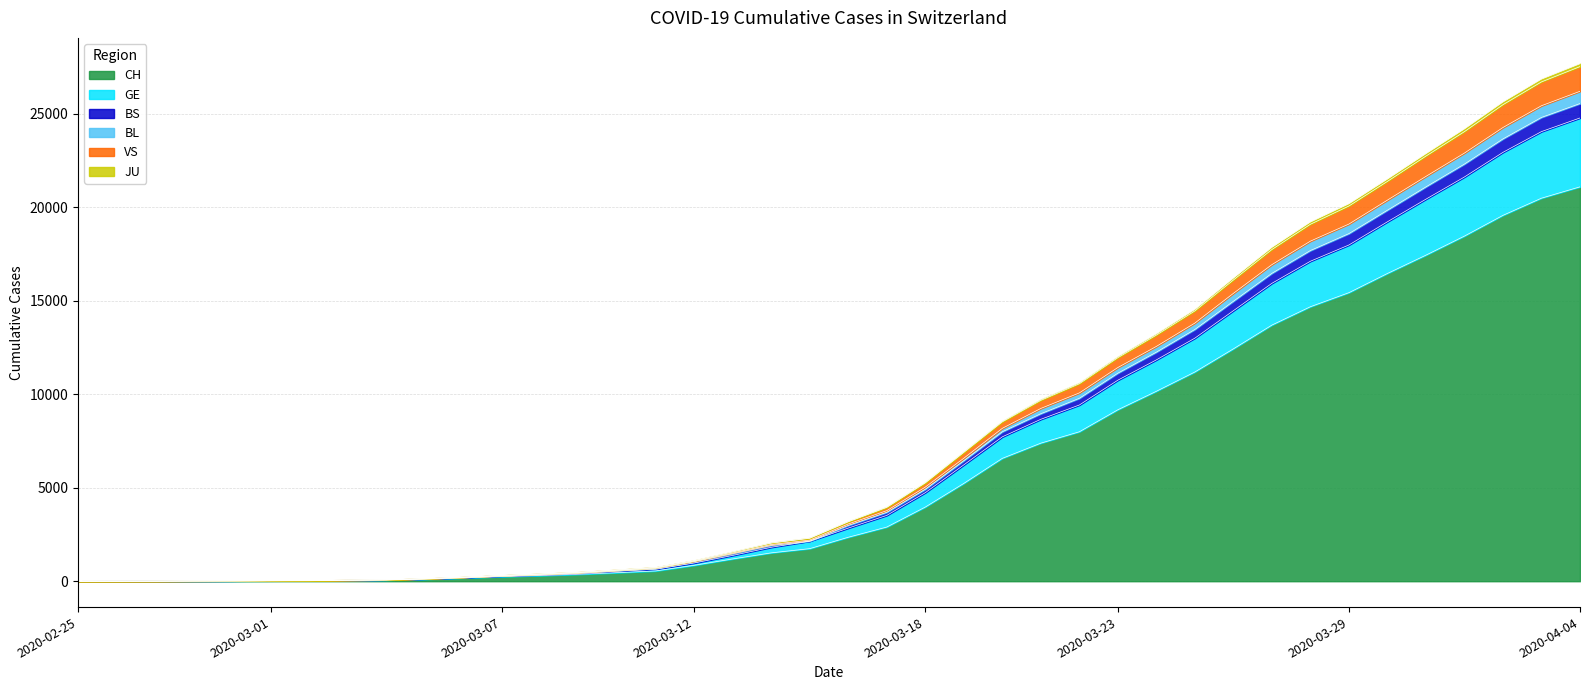

Reading left to right, list all the values displayed in this chart.

CH: 2020-02-25=1	2020-02-26=2	2020-02-27=4	2020-02-28=11	2020-02-29=14	2020-03-01=20	2020-03-02=26	2020-03-03=46	2020-03-04=63	2020-03-05=109	2020-03-06=176	2020-03-07=247	2020-03-08=303	2020-03-09=373	2020-03-10=458	2020-03-11=551	2020-03-12=852	2020-03-13=1191	2020-03-14=1516	2020-03-15=1742	2020-03-16=2350	2020-03-17=2896	2020-03-18=3965	2020-03-19=5229	2020-03-20=6569	2020-03-21=7382	2020-03-22=7990	2020-03-23=9167	2020-03-24=10156	2020-03-25=11188	2020-03-26=12424	2020-03-27=13695	2020-03-28=14677	2020-03-29=15429	2020-03-30=16455	2020-03-31=17435	2020-04-01=18455	2020-04-02=19564	2020-04-03=20482	2020-04-04=21088
GE: 2020-02-25=1	2020-02-26=3	2020-02-27=5	2020-02-28=14	2020-02-29=19	2020-03-01=27	2020-03-02=33	2020-03-03=55	2020-03-04=72	2020-03-05=122	2020-03-06=194	2020-03-07=277	2020-03-08=343	2020-03-09=422	2020-03-10=537	2020-03-11=641	2020-03-12=973	2020-03-13=1379	2020-03-14=1814	2020-03-15=2143	2020-03-16=2840	2020-03-17=3519	2020-03-18=4734	2020-03-19=6220	2020-03-20=7719	2020-03-21=8658	2020-03-22=9422	2020-03-23=10749	2020-03-24=11835	2020-03-25=12997	2020-03-26=14465	2020-03-27=15929	2020-03-28=17110	2020-03-29=17979	2020-03-30=19219	2020-03-31=20429	2020-04-01=21616	2020-04-02=22933	2020-04-03=24043	2020-04-04=24771
BS: 2020-02-25=1	2020-02-26=3	2020-02-27=6	2020-02-28=16	2020-02-29=22	2020-03-01=30	2020-03-02=36	2020-03-03=60	2020-03-04=77	2020-03-05=136	2020-03-06=215	2020-03-07=313	2020-03-08=386	2020-03-09=470	2020-03-10=592	2020-03-11=716	2020-03-12=1072	2020-03-13=1513	2020-03-14=1961	2020-03-15=2197	2020-03-16=3060	2020-03-17=3773	2020-03-18=5032	2020-03-19=6576	2020-03-20=8175	2020-03-21=9239	2020-03-22=10069	2020-03-23=11427	2020-03-24=12555	2020-03-25=13804	2020-03-26=15392	2020-03-27=16929	2020-03-28=18185	2020-03-29=19099	2020-03-30=20379	2020-03-31=21647	2020-04-01=22895	2020-04-02=24261	2020-04-03=25426	2020-04-04=26198
BL: 2020-02-25=1	2020-02-26=3	2020-02-27=6	2020-02-28=17	2020-02-29=23	2020-03-01=30	2020-03-02=39	2020-03-03=64	2020-03-04=82	2020-03-05=143	2020-03-06=224	2020-03-07=317	2020-03-08=397	2020-03-09=487	2020-03-10=615	2020-03-11=744	2020-03-12=1111	2020-03-13=1576	2020-03-14=2052	2020-03-15=2311	2020-03-16=3193	2020-03-17=3970	2020-03-18=5283	2020-03-19=6918	2020-03-20=8558	2020-03-21=9721	2020-03-22=10610	2020-03-23=12011	2020-03-24=13227	2020-03-25=14533	2020-03-26=16206	2020-03-27=17849	2020-03-28=19205	2020-03-29=20181	2020-03-30=21501	2020-03-31=22859	2020-04-01=24184	2020-04-02=25624	2020-04-03=26848	2020-04-04=27670
VS: 2020-02-25=1	2020-02-26=3	2020-02-27=6	2020-02-28=17	2020-02-29=23	2020-03-01=30	2020-03-02=39	2020-03-03=63	2020-03-04=81	2020-03-05=141	2020-03-06=221	2020-03-07=313	2020-03-08=393	2020-03-09=482	2020-03-10=609	2020-03-11=738	2020-03-12=1102	2020-03-13=1566	2020-03-14=2037	2020-03-15=2295	2020-03-16=3176	2020-03-17=3946	2020-03-18=5257	2020-03-19=6887	2020-03-20=8521	2020-03-21=9672	2020-03-22=10559	2020-03-23=11954	2020-03-24=13161	2020-03-25=14455	2020-03-26=16107	2020-03-27=17737	2020-03-28=19087	2020-03-29=20063	2020-03-30=21379	2020-03-31=22732	2020-04-01=24040	2020-04-02=25479	2020-04-03=26699	2020-04-04=27517
JU: 2020-02-25=1	2020-02-26=3	2020-02-27=6	2020-02-28=15	2020-02-29=20	2020-03-01=28	2020-03-02=34	2020-03-03=58	2020-03-04=75	2020-03-05=130	2020-03-06=209	2020-03-07=298	2020-03-08=367	2020-03-09=450	2020-03-10=570	2020-03-11=690	2020-03-12=1046	2020-03-13=1471	2020-03-14=1914	2020-03-15=2143	2020-03-16=2984	2020-03-17=3684	2020-03-18=4916	2020-03-19=6442	2020-03-20=7991	2020-03-21=8957	2020-03-22=9780	2020-03-23=11125	2020-03-24=12249	2020-03-25=13463	2020-03-26=14970	2020-03-27=16463	2020-03-28=17683	2020-03-29=18588	2020-03-30=19840	2020-03-31=21086	2020-04-01=22307	2020-04-02=23651	2020-04-03=24801	2020-04-04=25542